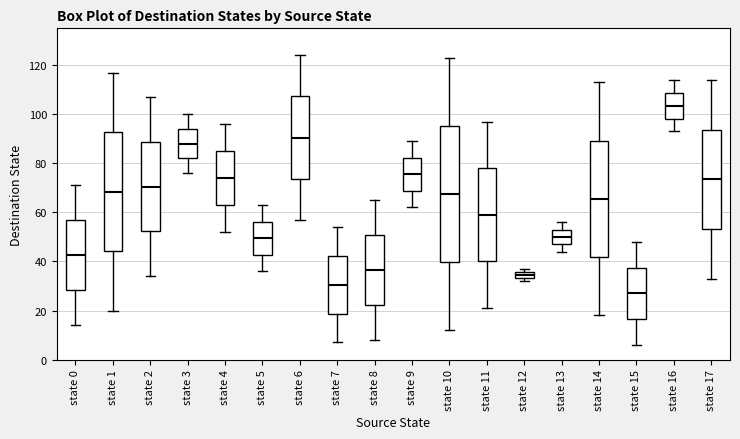

Which box is the tallest, from its lower edge to its upper edge?

state 10